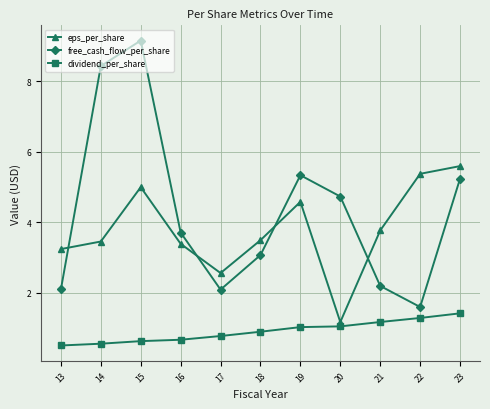

True or false: free_cash_flow_per_share has a value of 2.1 at 17.

True